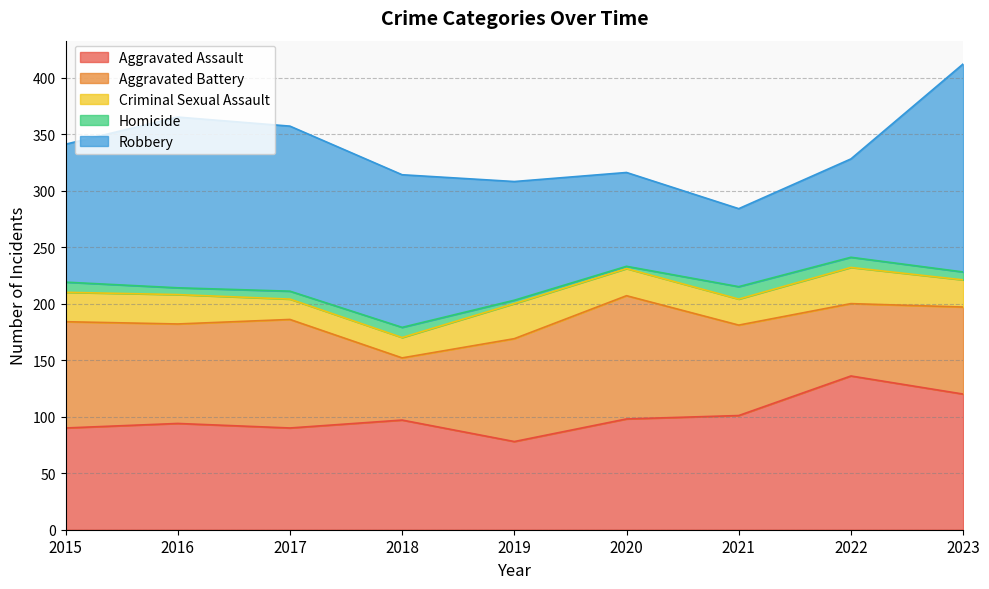

What is the sum of all Aggravated Assault values?

904